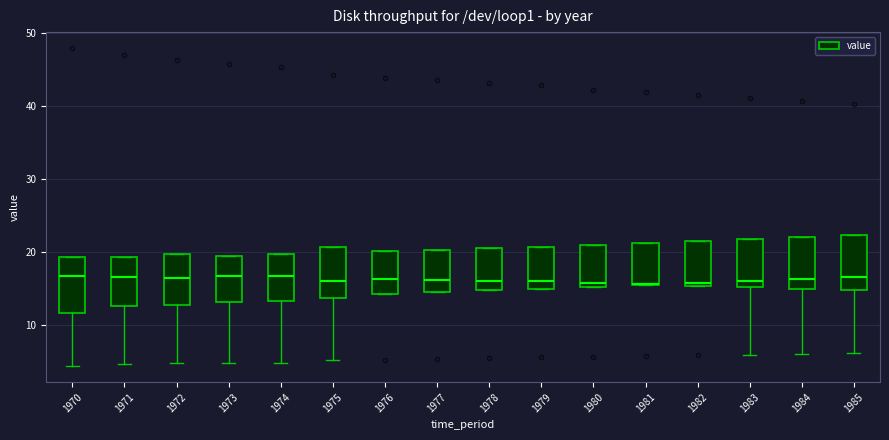

Reading left to right, read every box against the y-axis: the position of its median line, the range the box covers, and the ends of its whiskers. The values are not printed on the chart, so give them approximately, as read against the axis.

1970: median 17, box 12 to 19, whiskers 4 to 19
1971: median 17, box 13 to 19, whiskers 5 to 19
1972: median 16, box 13 to 20, whiskers 5 to 20
1973: median 17, box 13 to 20, whiskers 5 to 20
1974: median 17, box 13 to 20, whiskers 5 to 20
1975: median 16, box 14 to 21, whiskers 5 to 21
1976: median 16, box 14 to 20, whiskers 14 to 20
1977: median 16, box 15 to 20, whiskers 15 to 20
1978: median 16, box 15 to 21, whiskers 15 to 21
1979: median 16, box 15 to 21, whiskers 15 to 21
1980: median 16, box 15 to 21, whiskers 15 to 21
1981: median 16 (drawn on the box's lower edge), box 16 to 21, whiskers 16 to 21
1982: median 16, box 15 to 22, whiskers 15 to 22
1983: median 16, box 15 to 22, whiskers 6 to 22
1984: median 16, box 15 to 22, whiskers 6 to 22
1985: median 17, box 15 to 22, whiskers 6 to 22